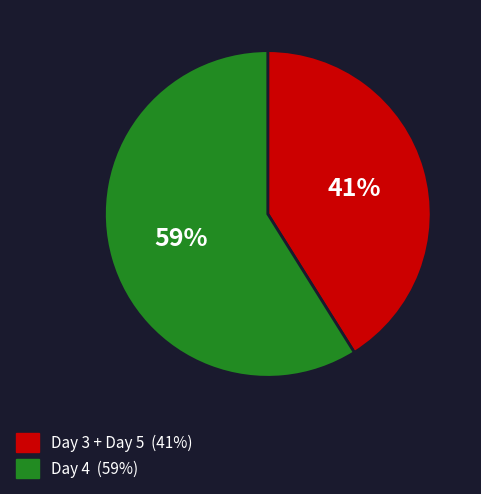

Does any single category account for the majority?

Yes